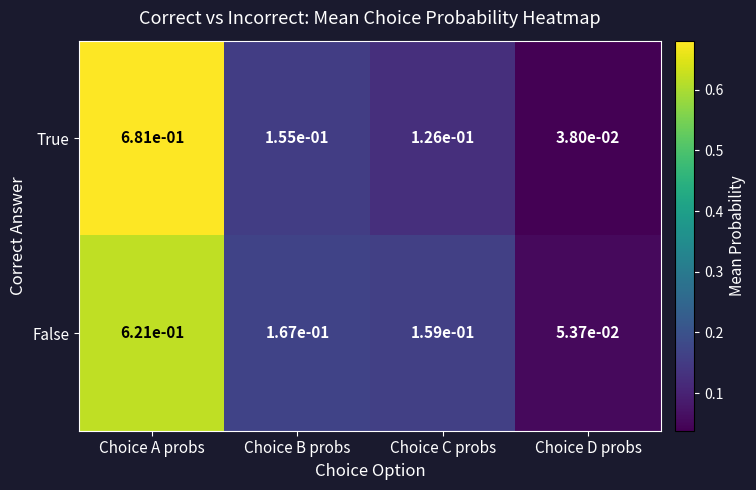

At Choice A probs, list the series in order from largest to smallest.

True, False